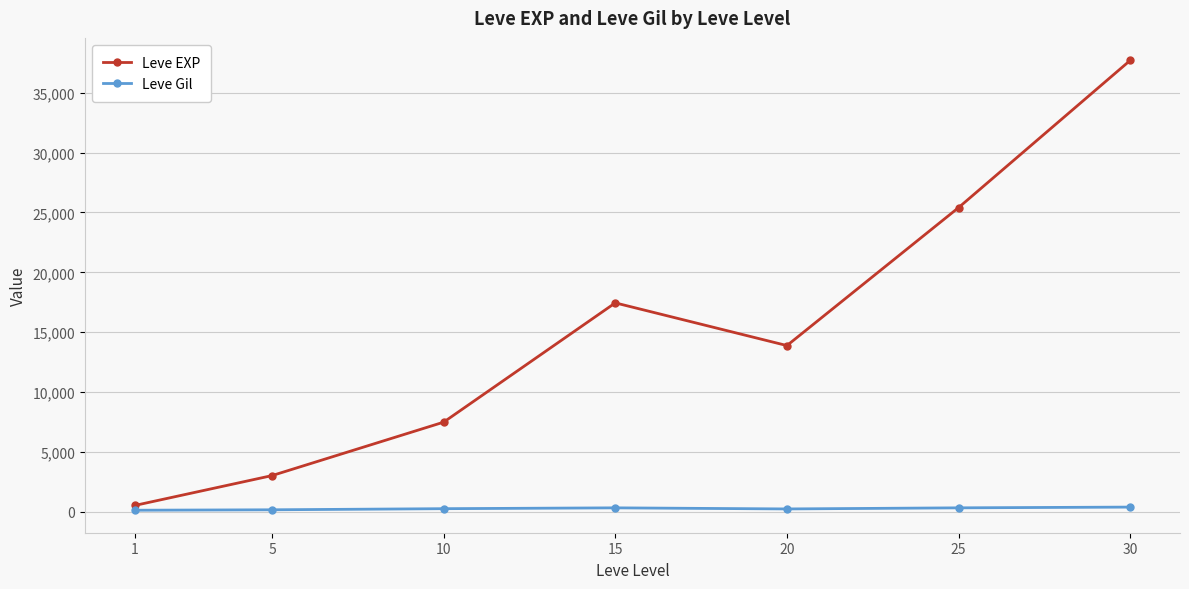

List the series in order of their peak value, highest first.

Leve EXP, Leve Gil